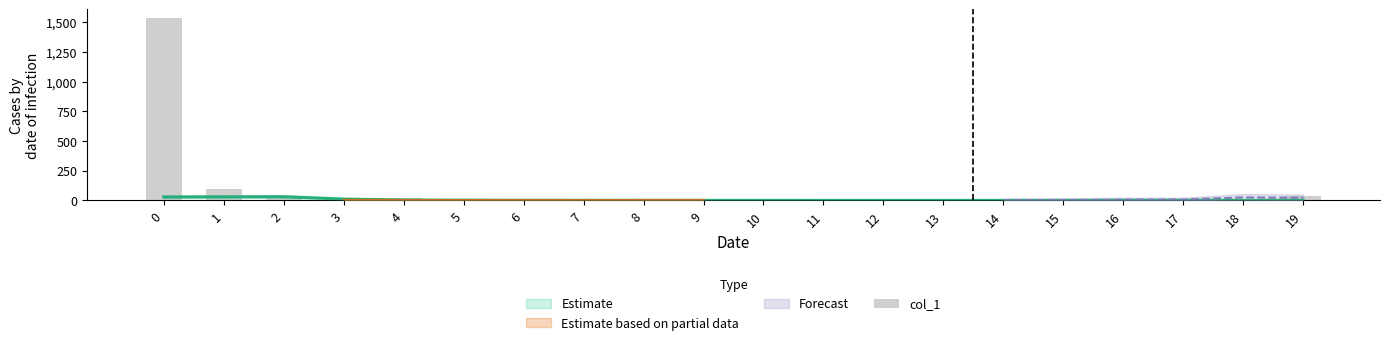

What is the sum of the values at 9 and 4?

22